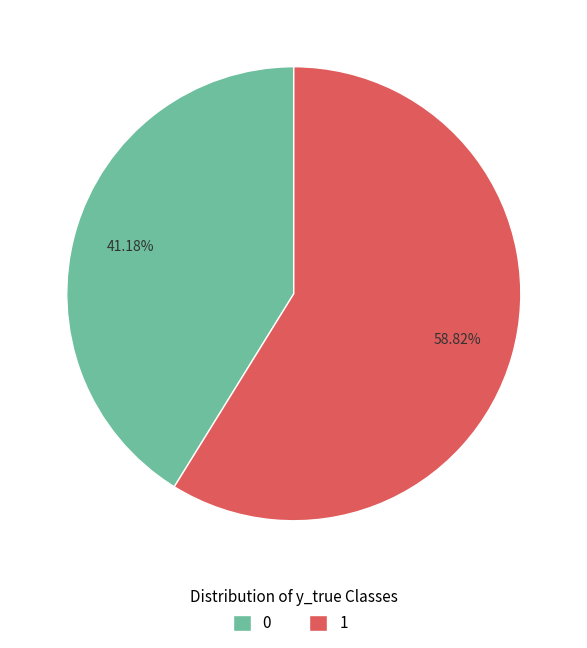

Is there a majority slice in this chart?

Yes